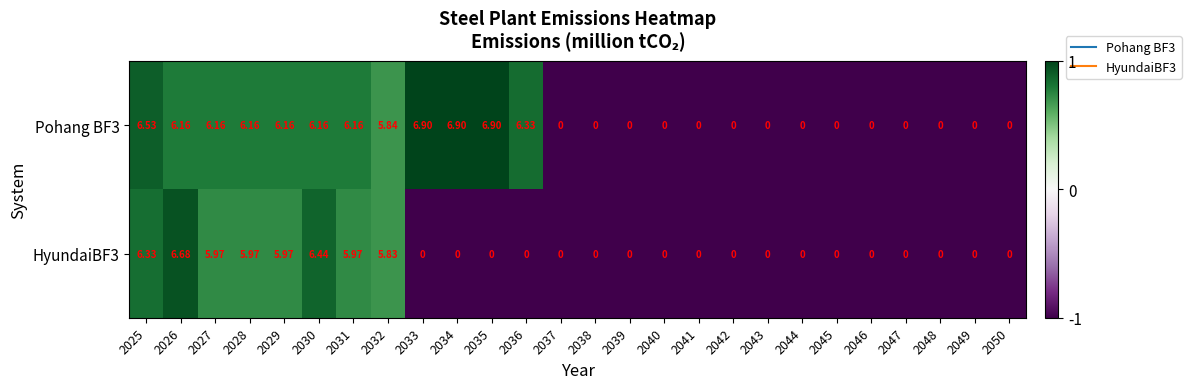

Is the value of HyundaiBF3 at 2040 greater than the value of Pohang BF3 at 2032?

No